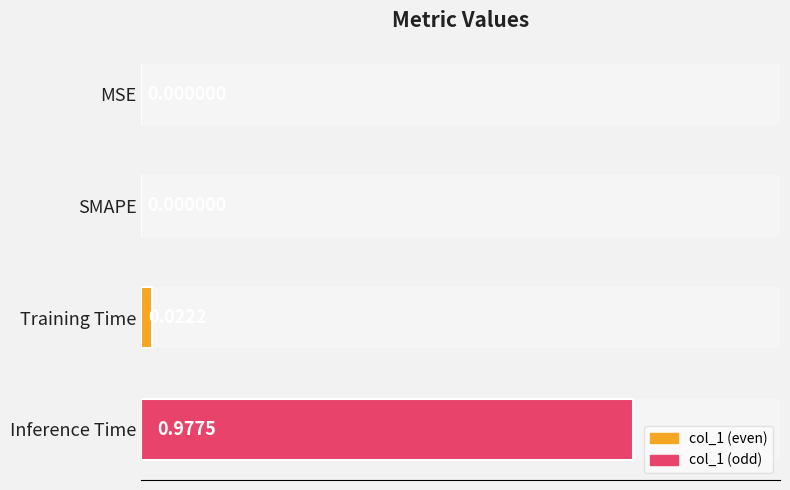

What is the sum of all values?

1.0